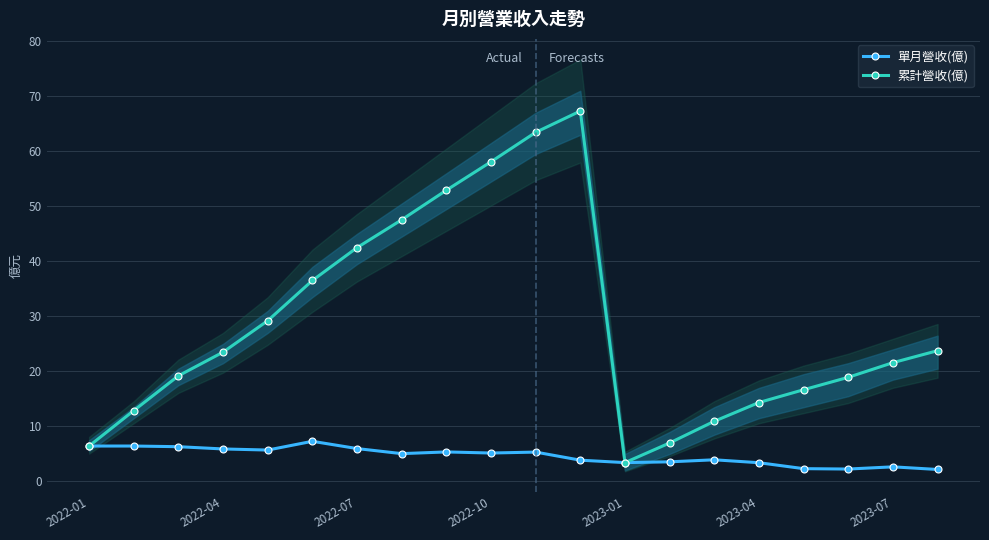

Reading right to left, transcribe all the data shown in this chart.

單月營收(億): 2.2	2.7	2.3	2.3	3.4	3.9	3.6	3.4	3.9	5.3	5.2	5.4	5.1	6.0	7.3	5.7	5.9	6.3	6.4	6.4
累計營收(億): 23.8	21.6	18.9	16.7	14.3	10.9	7.0	3.4	67.3	63.4	58.1	52.9	47.5	42.5	36.5	29.2	23.5	19.2	12.9	6.4